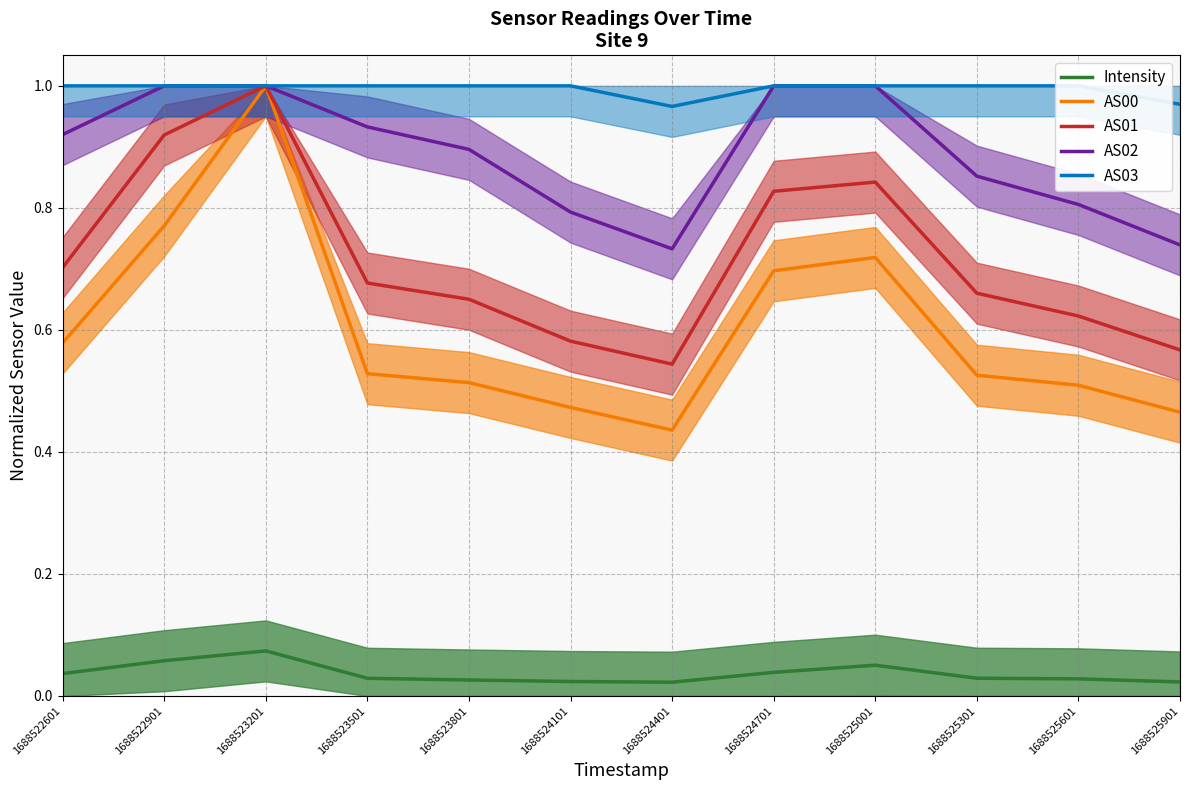

What is the total value across all series at 1688523201?

4.1